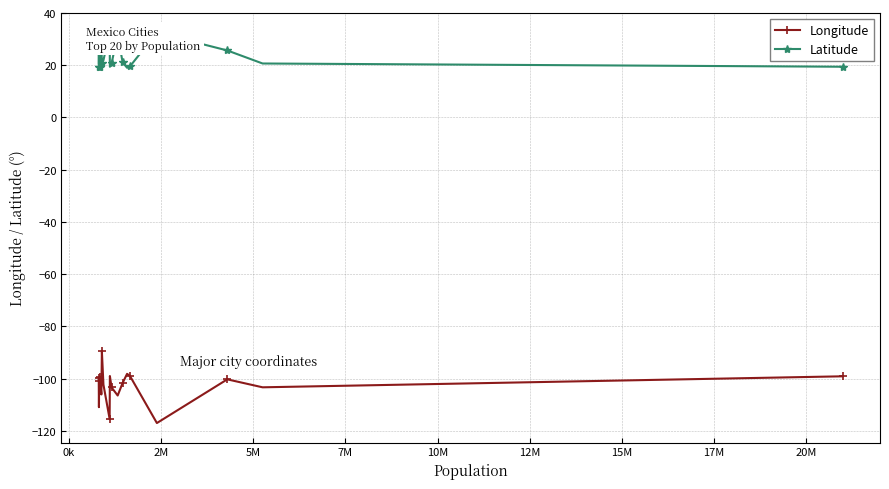

What is the maximum value for Longitude?

-89.6